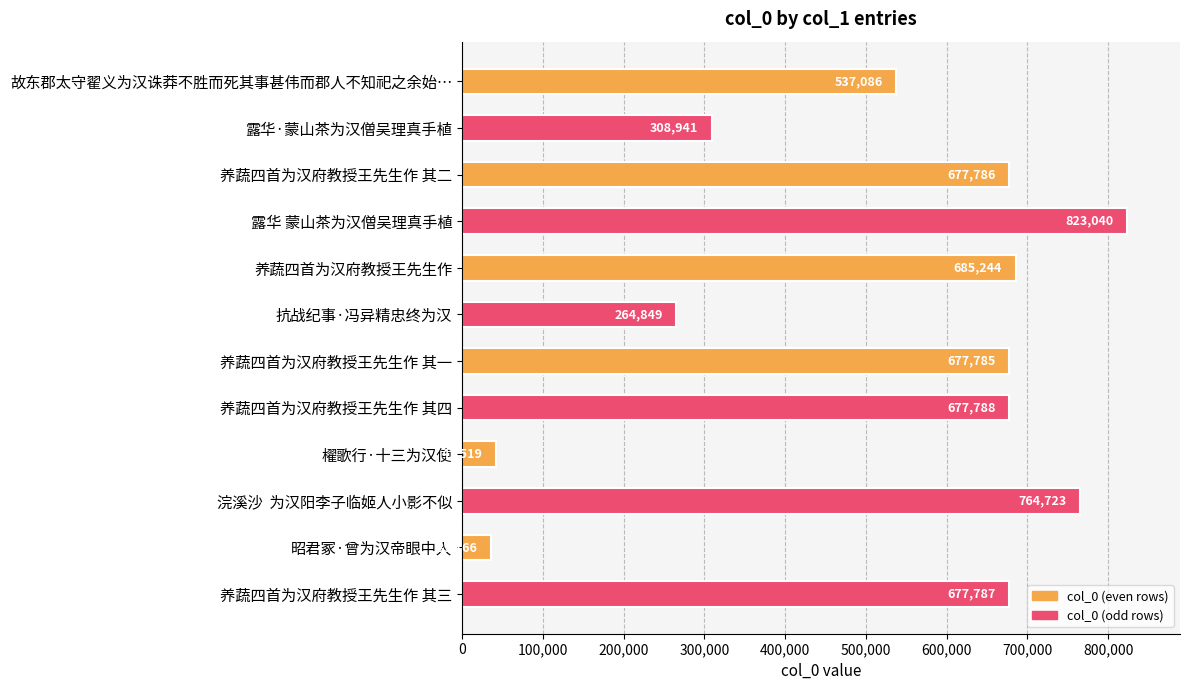

Is it true that the value at 浣溪沙  为汉阳李子临姬人小影不似 is 764723?

True